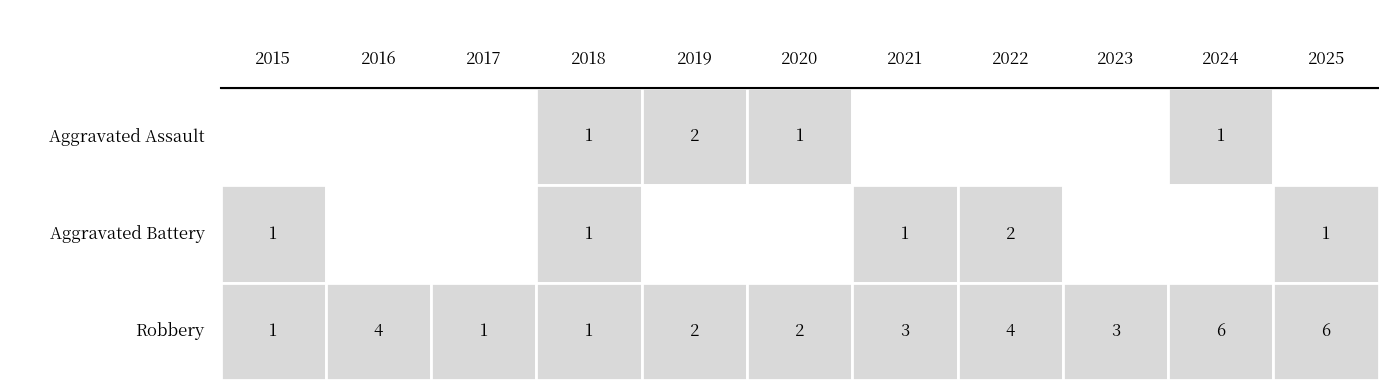

What is the total value across all series at 2022?

6